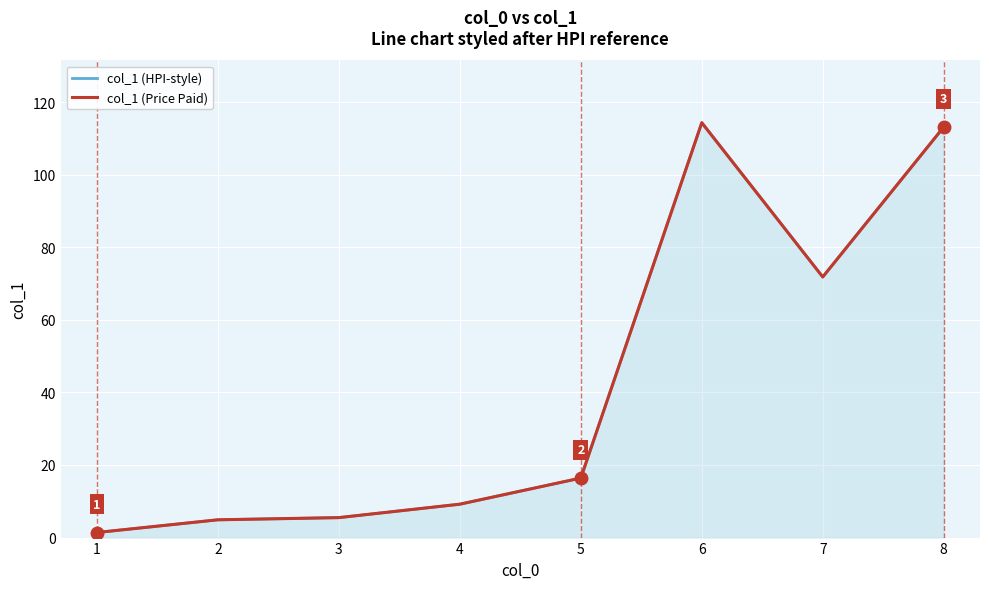

Which has a higher value, 4 or 3?

4